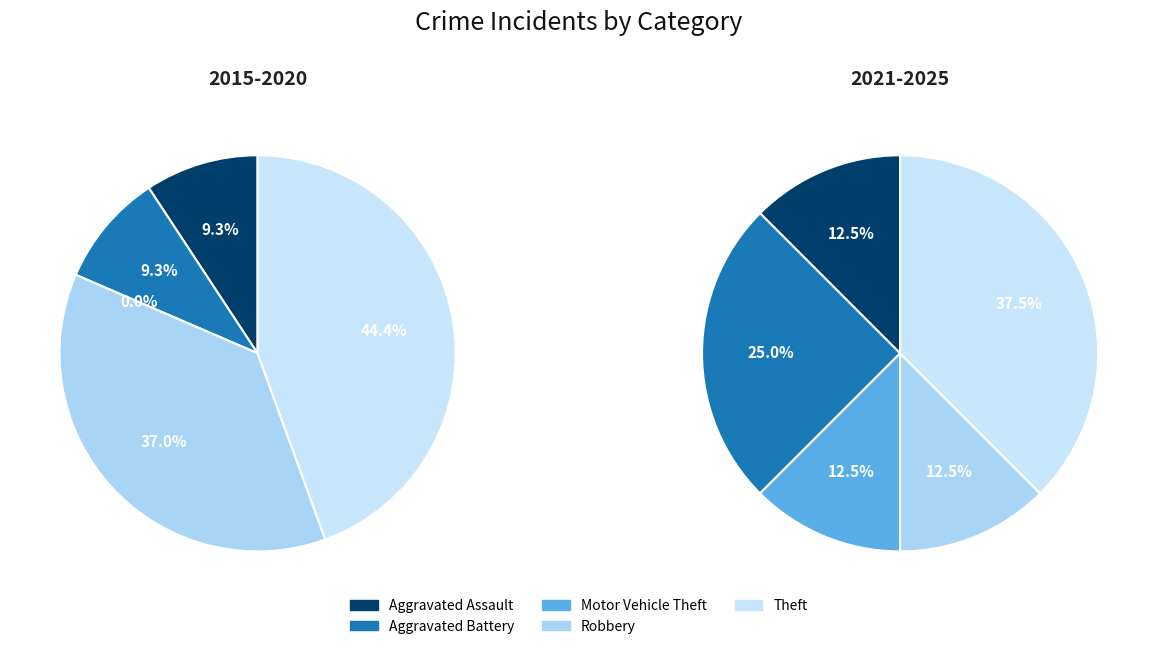

To the nearest percent, what is the average slice percentage?

20%